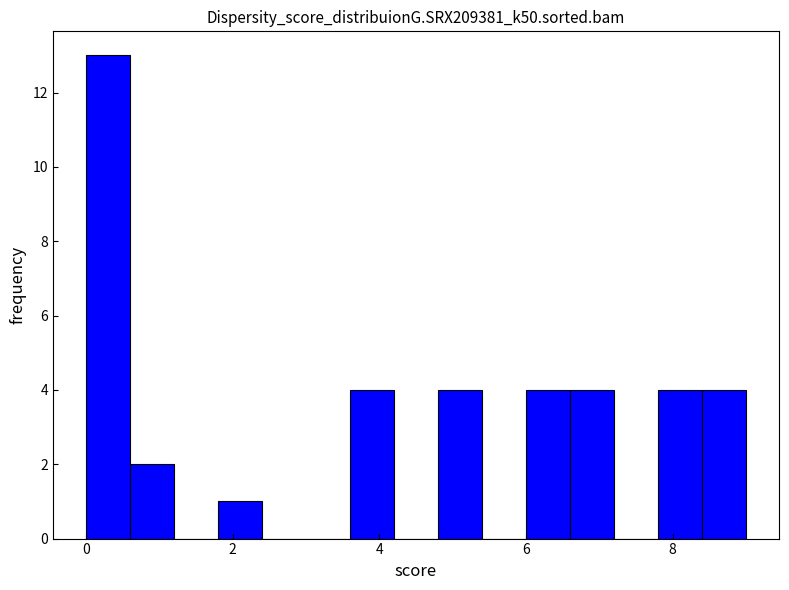

Around what value on the x-axis is the tallest bar? Give the approximate position of its centre, as read against the axis.

0.4